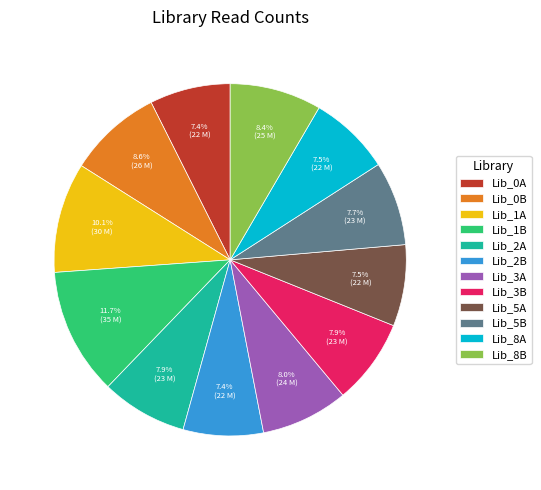

To the nearest percent, what is the difference between the largest and smallest slice percentages?

4%